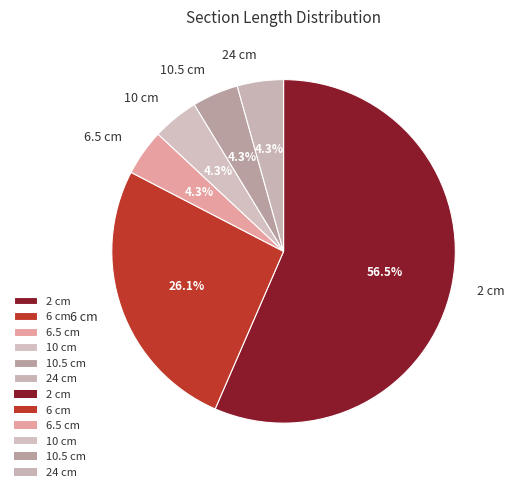

Combined, do 10.5 cm and 2 cm account for over 50%?

Yes